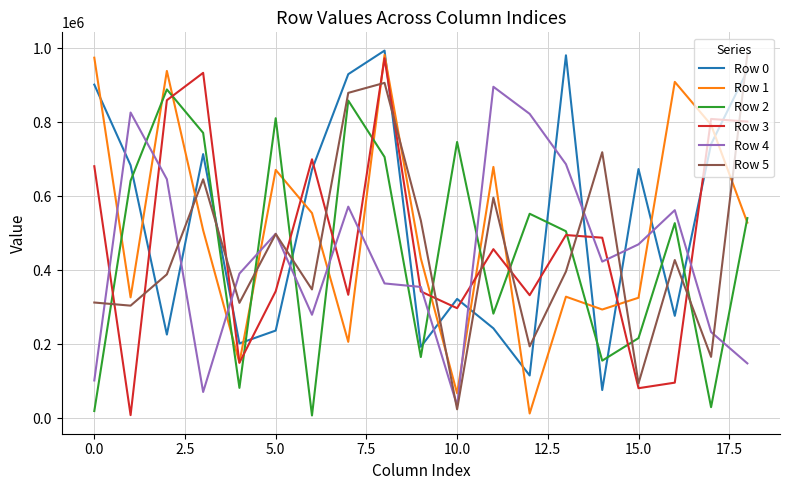

Which series ends up on top after the final intersection of Row 3 and Row 4?

Row 3